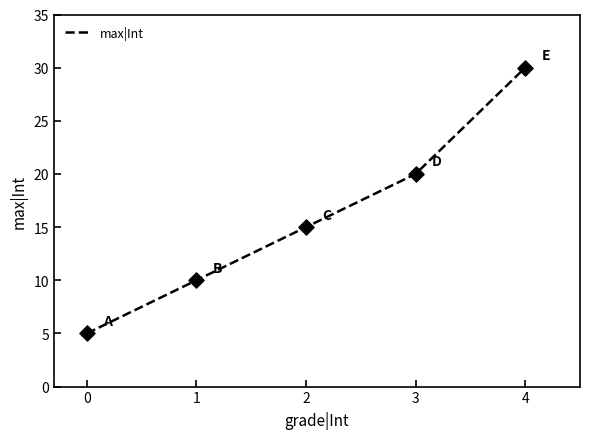

What is the ratio of the value at 2 to the value at 1?

1.5